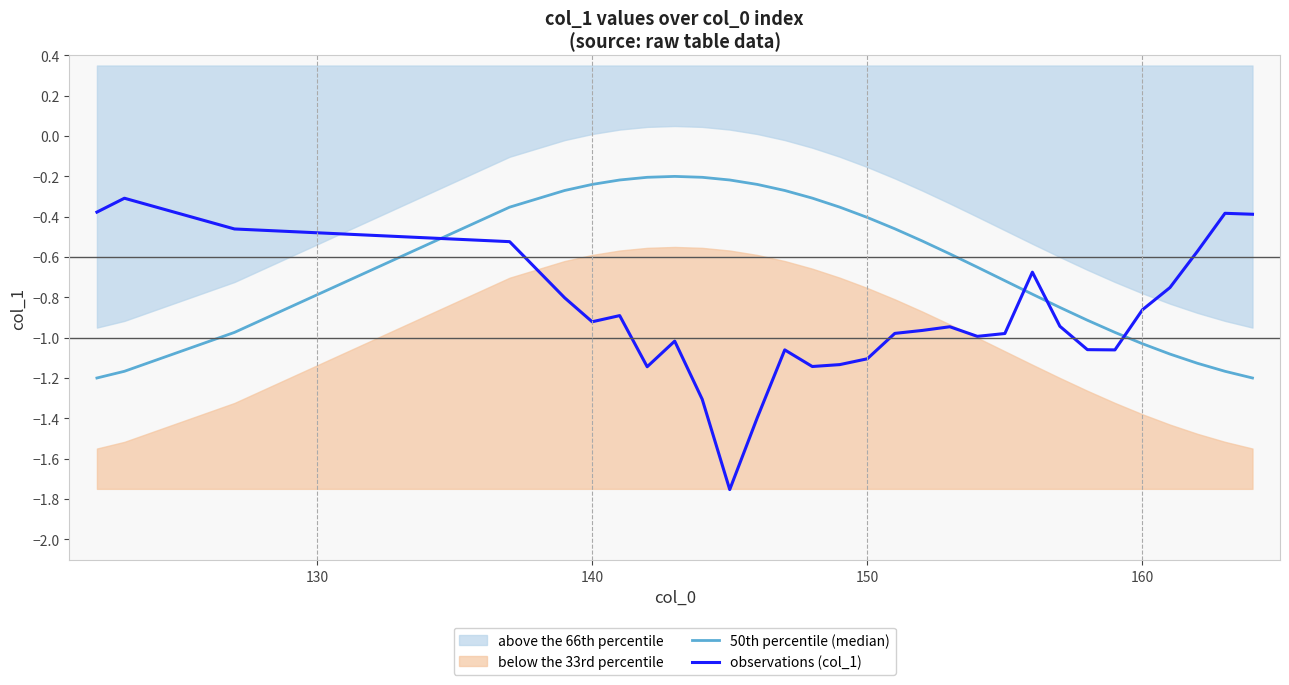

What is the value of the 50th percentile (median) point at the 10th from the left?

-0.2